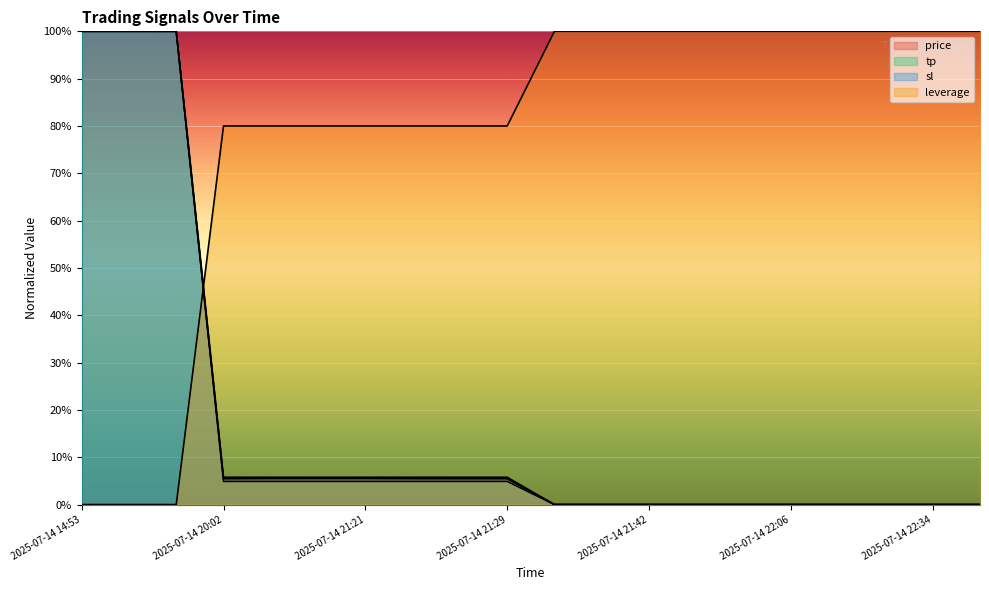

Is it true that tp equals 1.7 at 2025-07-14 14:54?

False